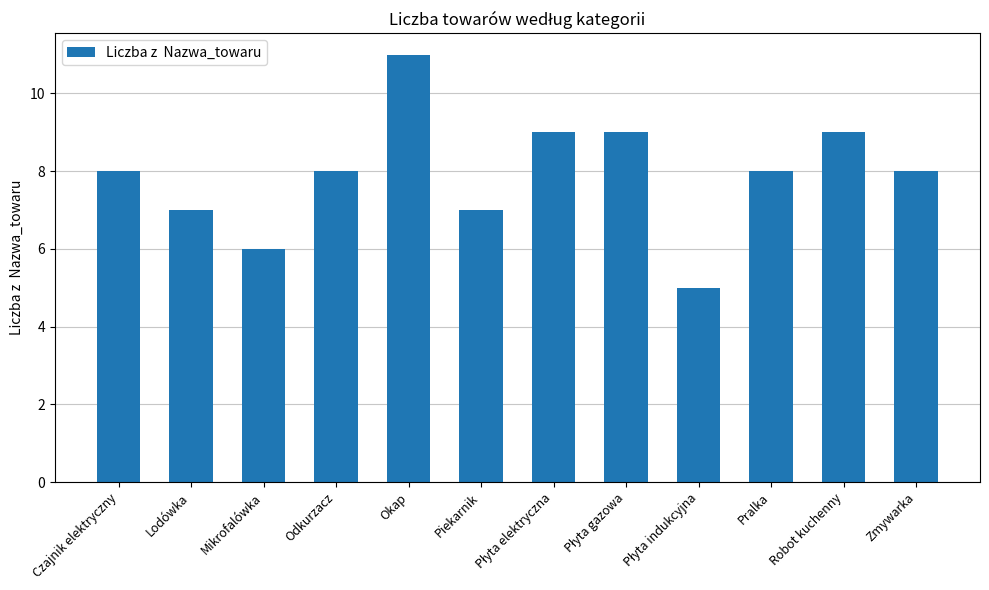

Which has a higher value, Okap or Czajnik elektryczny?

Okap